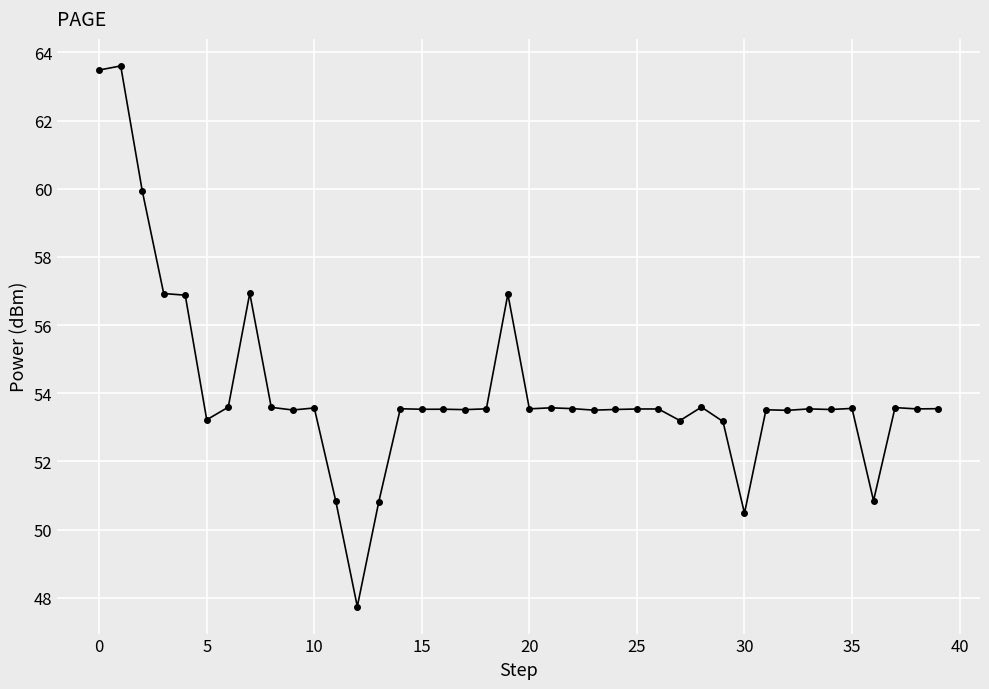

What is the smallest value displayed?

47.7